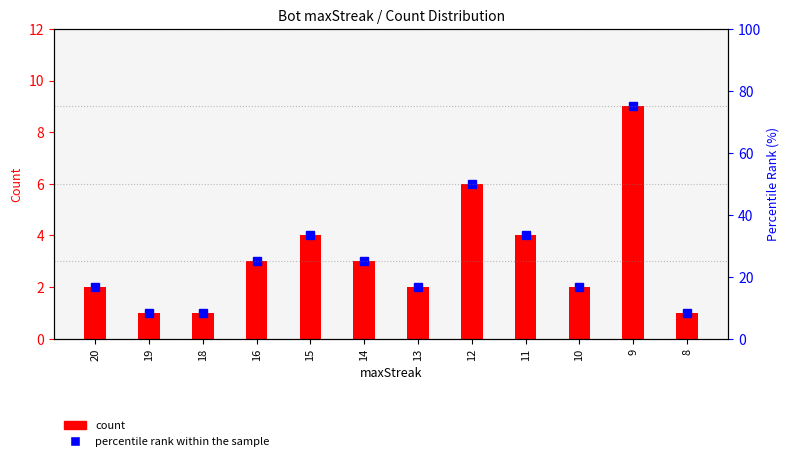

Which series has the largest total across all categories?

percentile rank within the sample